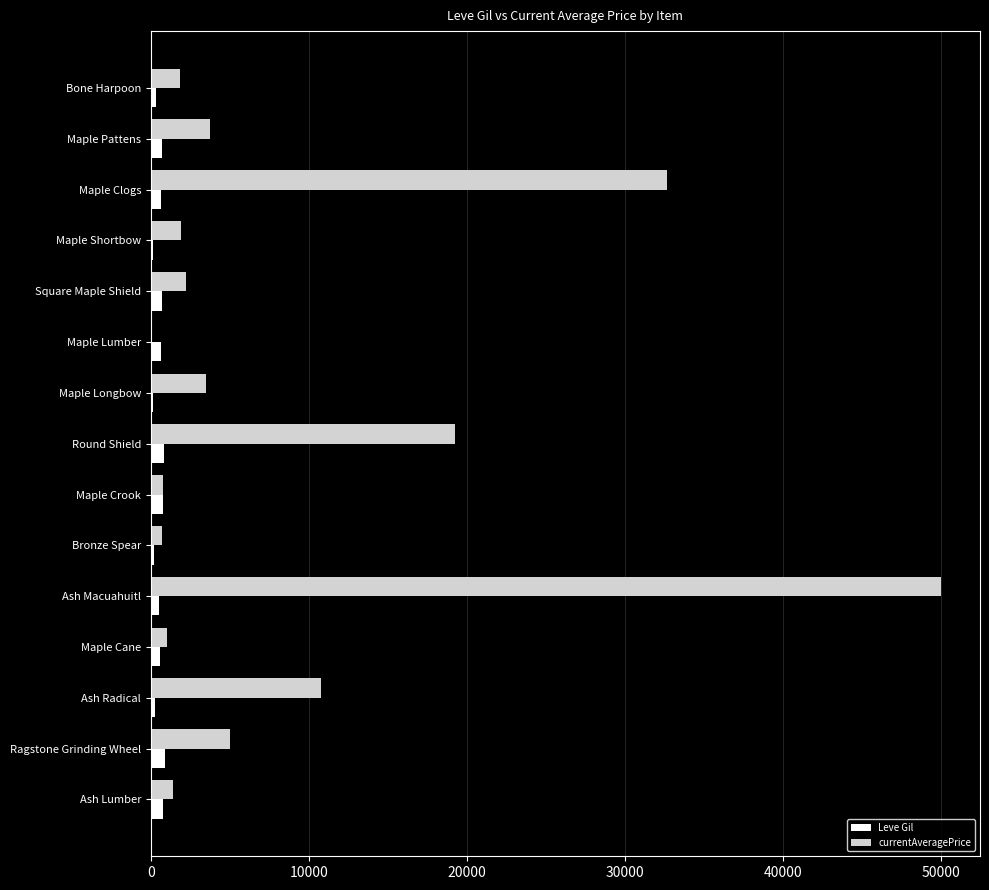

At which category is the sum across all series the highest?

Ash Macuahuitl